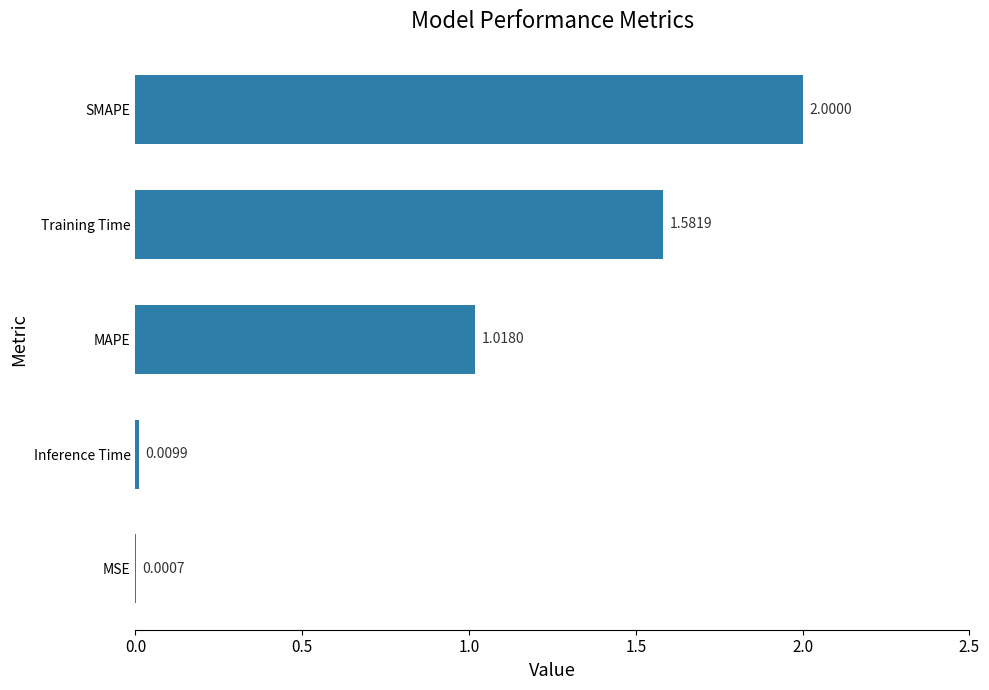

What is the ratio of the value at MAPE to the value at Training Time?

0.6